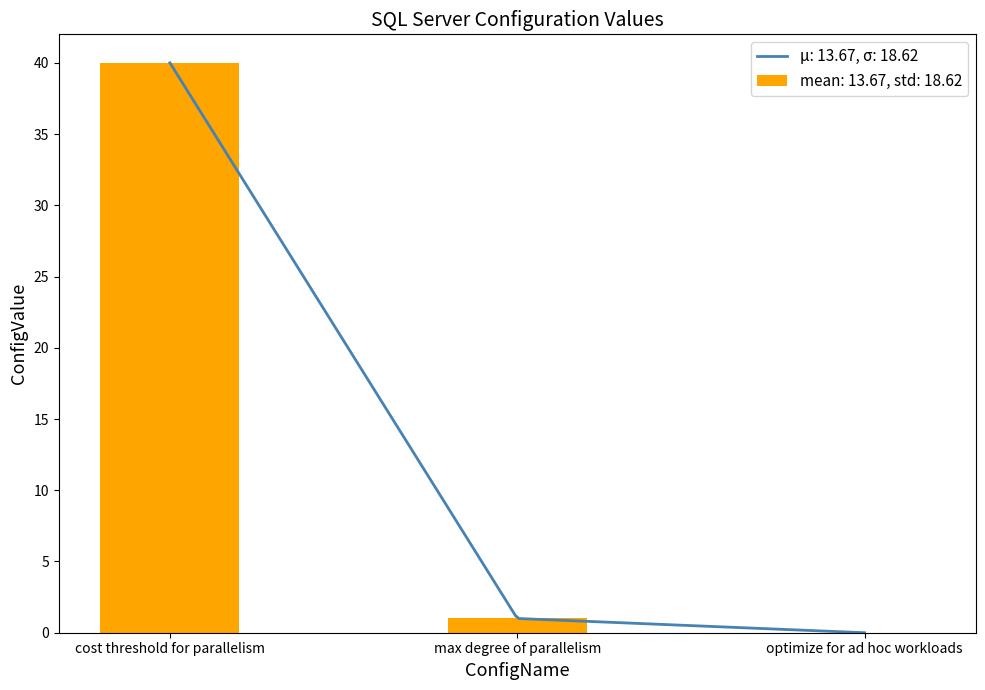

Reading right to left, extract all data points from this chart.

optimize for ad hoc workloads=0	max degree of parallelism=1	cost threshold for parallelism=40